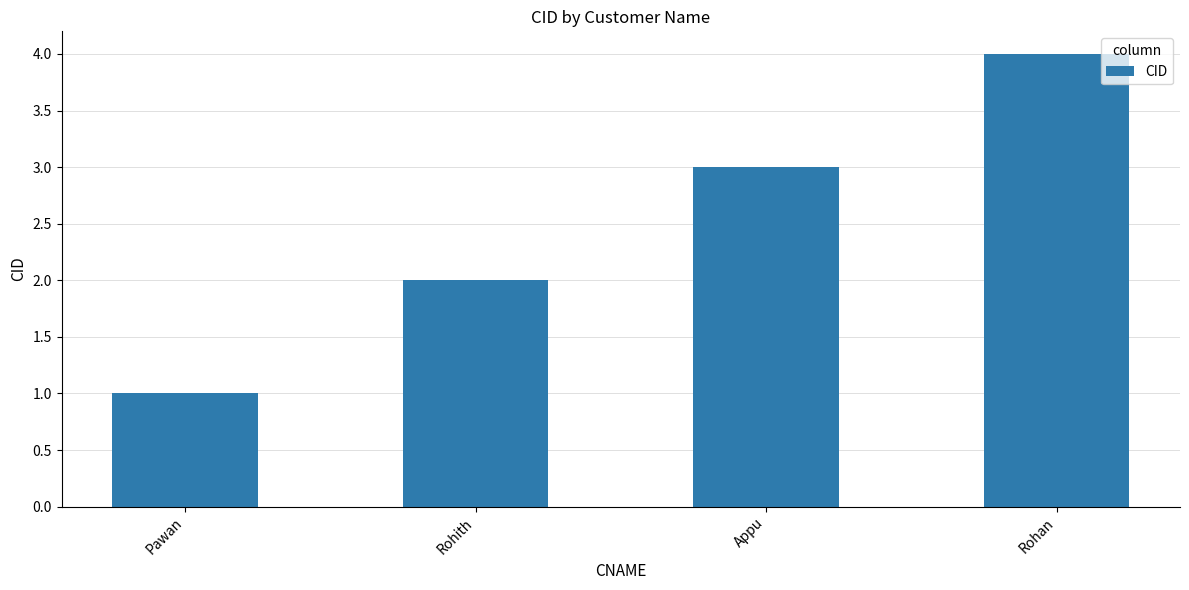

Reading left to right, transcribe all the data shown in this chart.

1	2	3	4